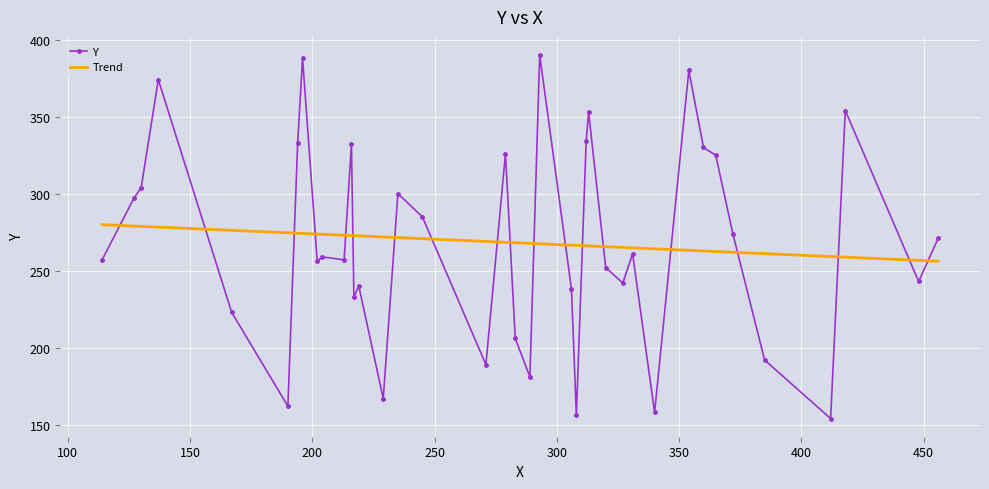

True or false: Y and Trend intersect in this chart.

True